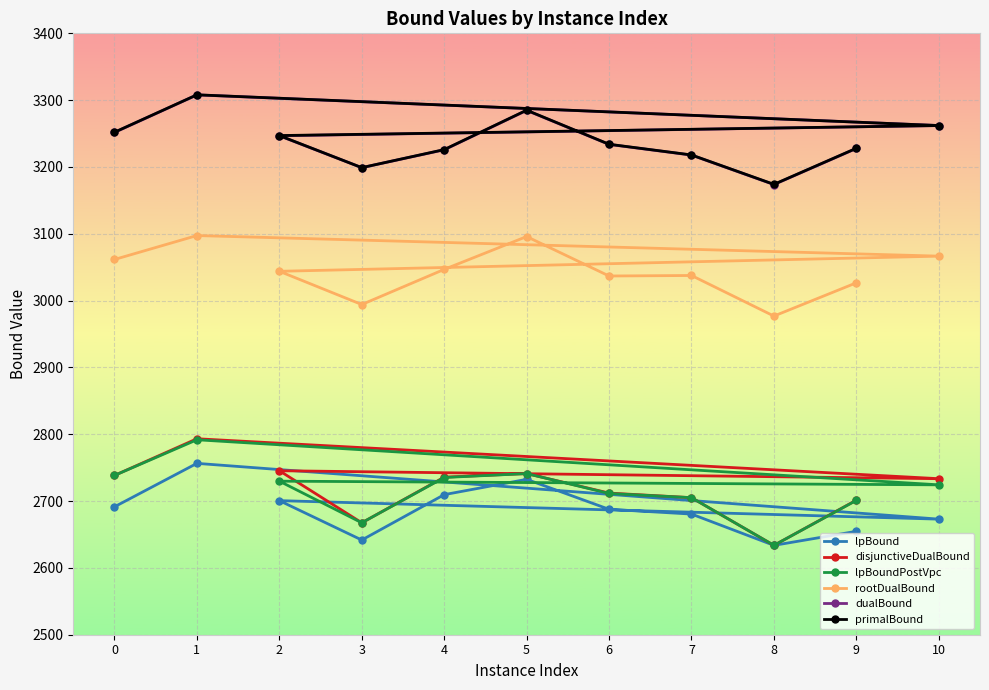

At which category does disjunctiveDualBound reach its first local peak?

1